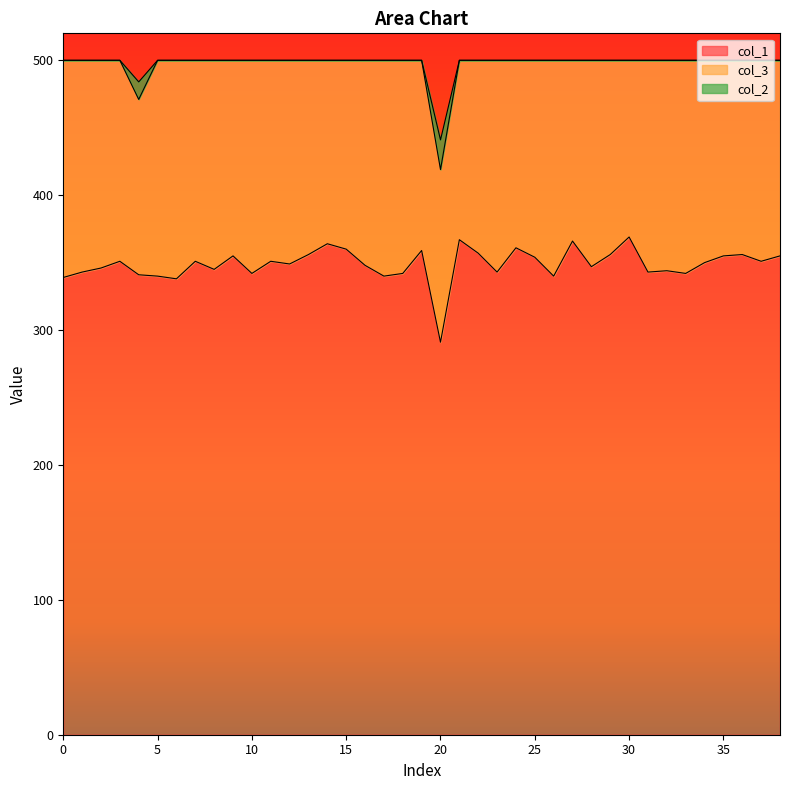

At how many categories does at least one series exceed 372?

39